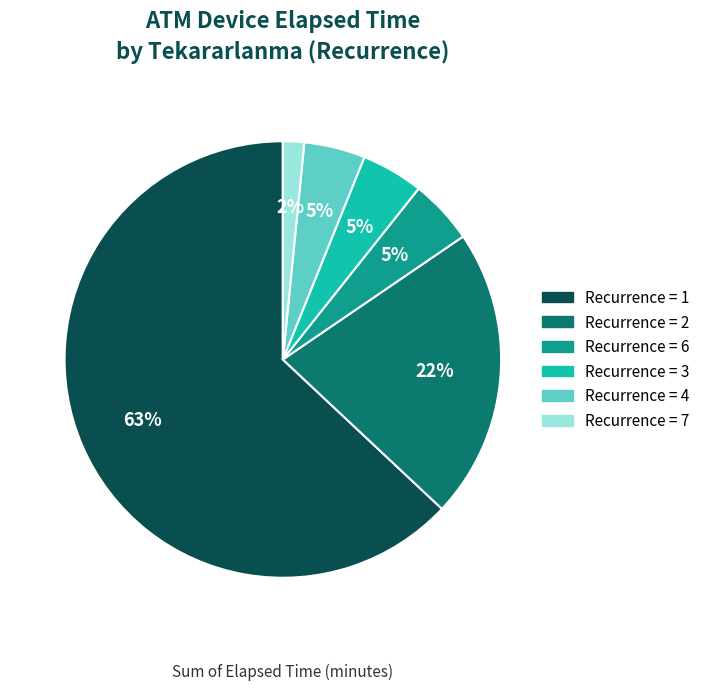

Is there a majority slice in this chart?

Yes